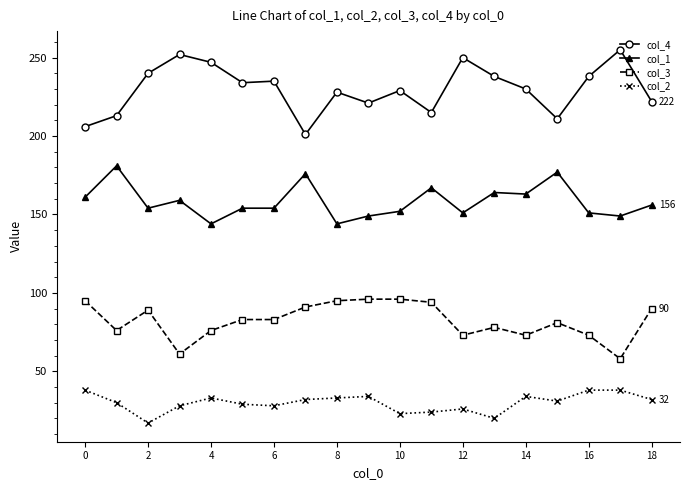

What is the average value of the col_2 series?

30